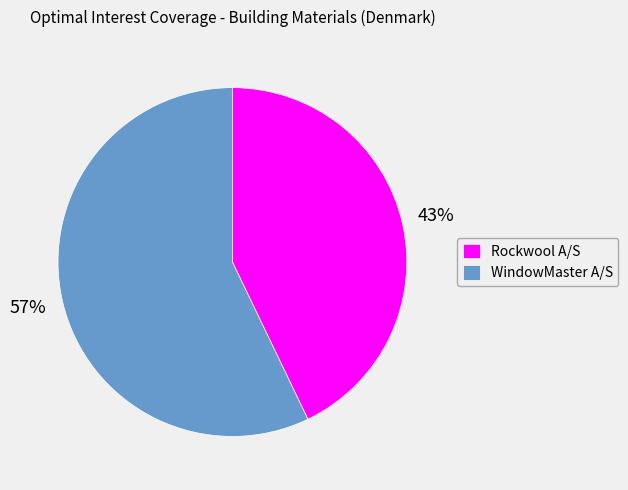

Is it true that WindowMaster A/S is 57% of the pie?

True